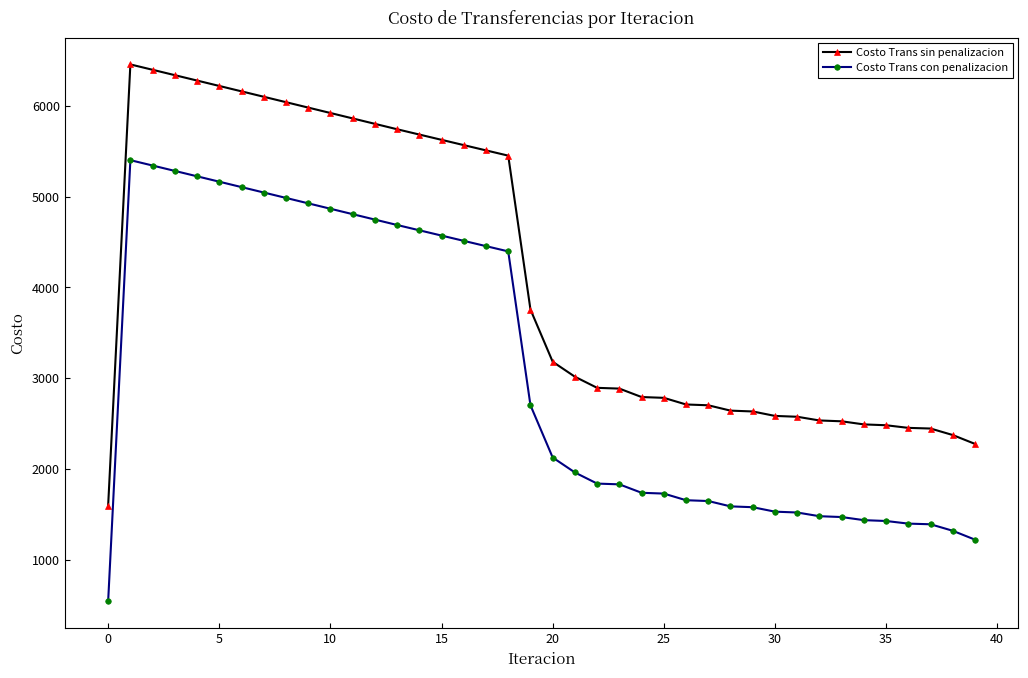

What is the average value of the Costo Trans con penalizacion series?

3081.8